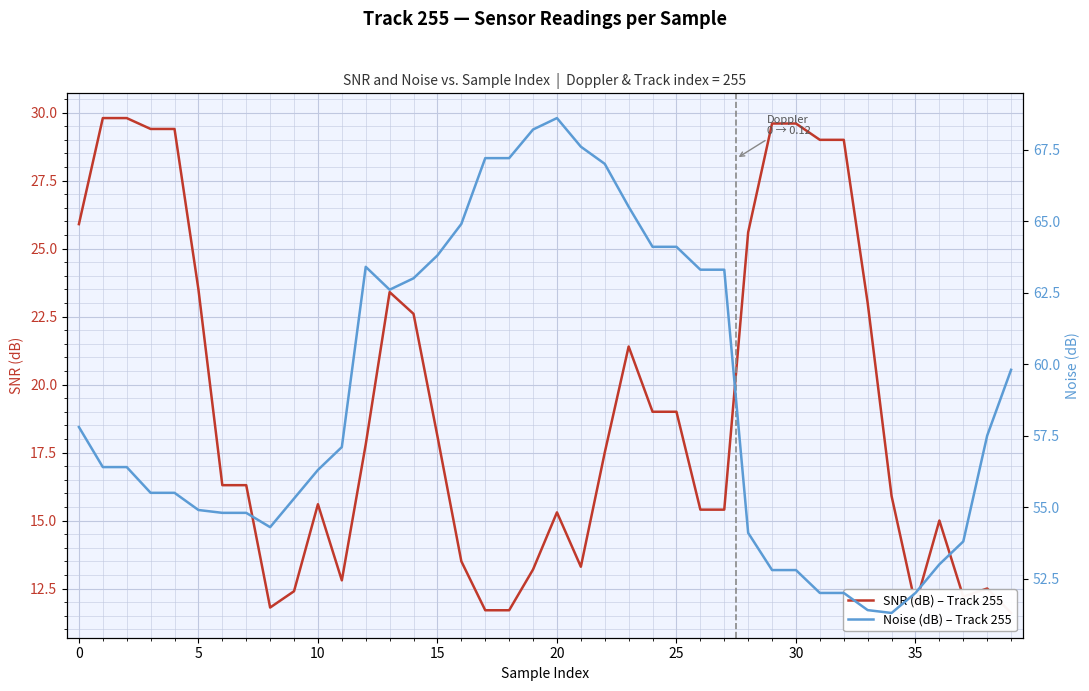

At how many categories does at least one series exceed 51?

40